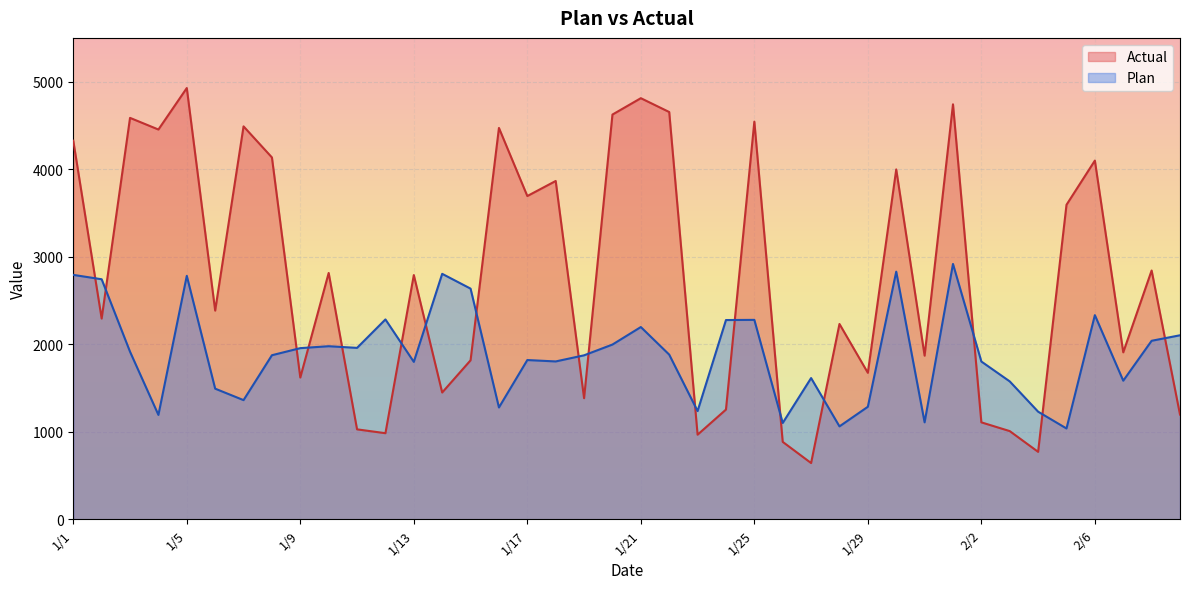

What is the label of the 32nd point from the right?

1/9